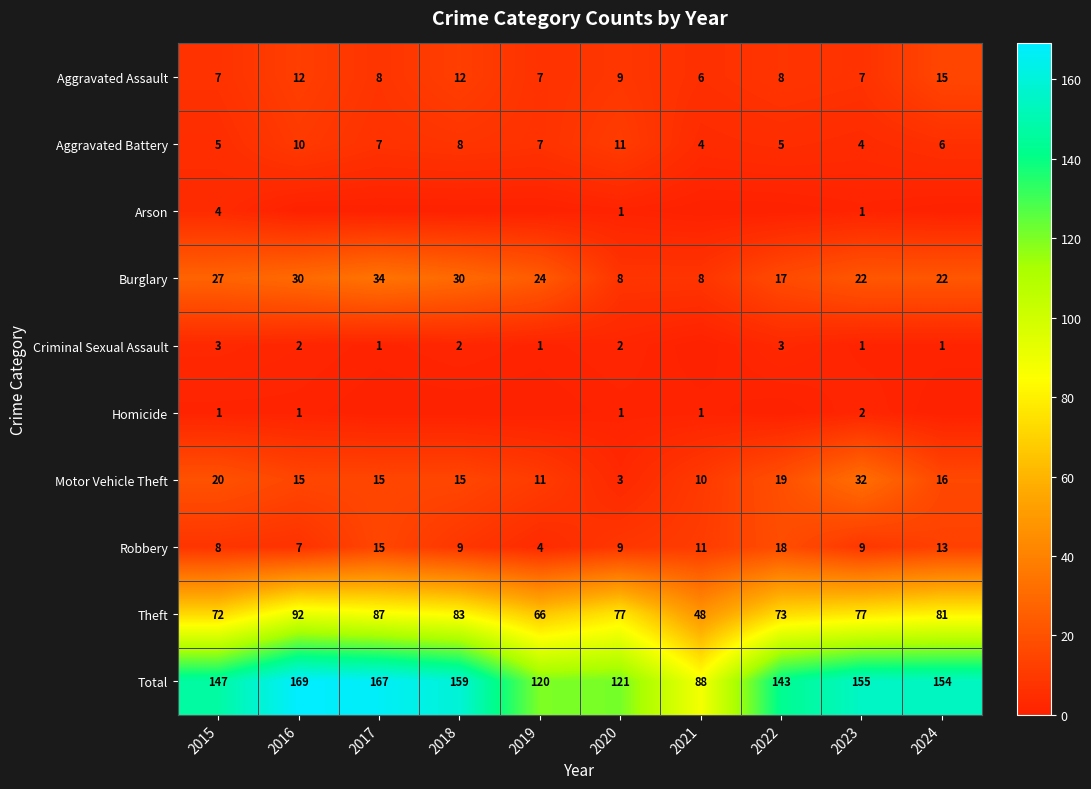

The value of Total at 2019 is 29. True or false?

False